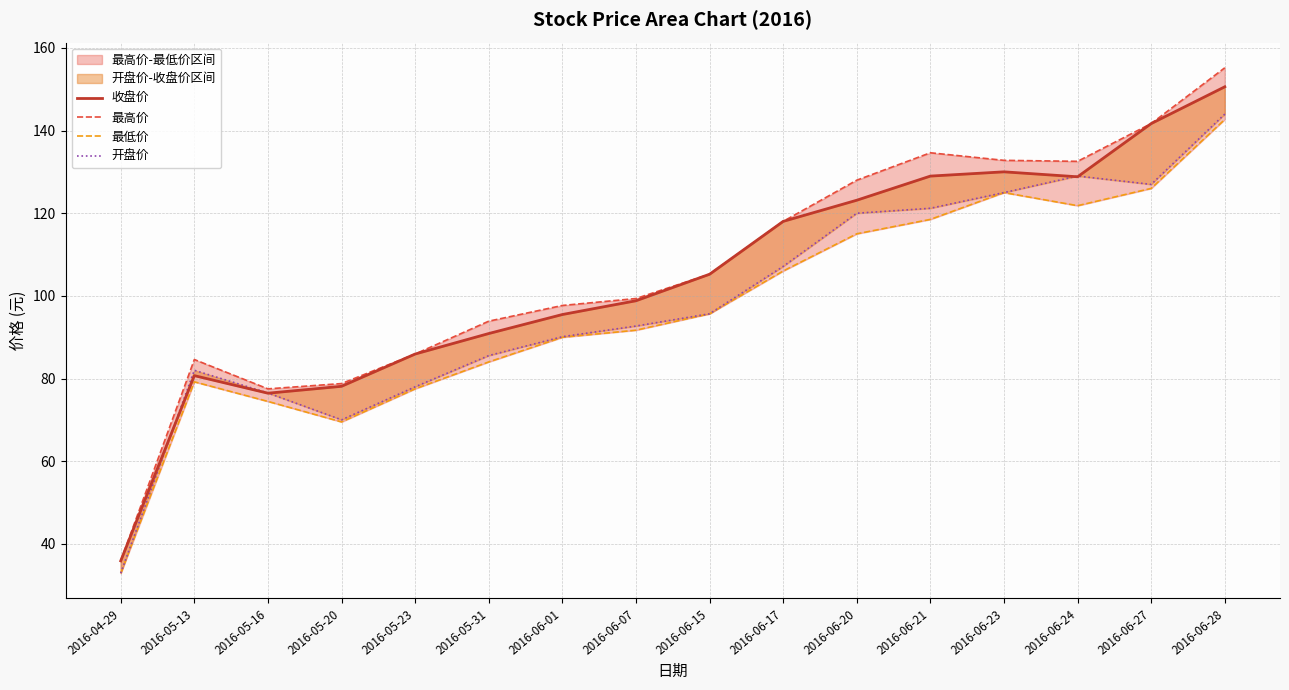

Which category has the lowest value in the 最低价 series?

2016-04-29